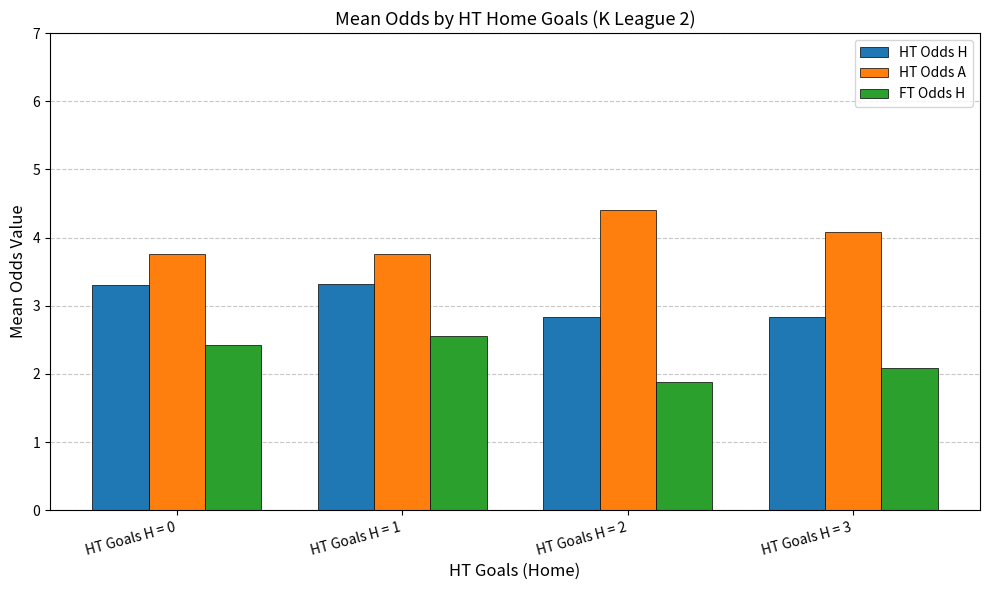

Which category has the highest value across all series?

HT Goals H = 2